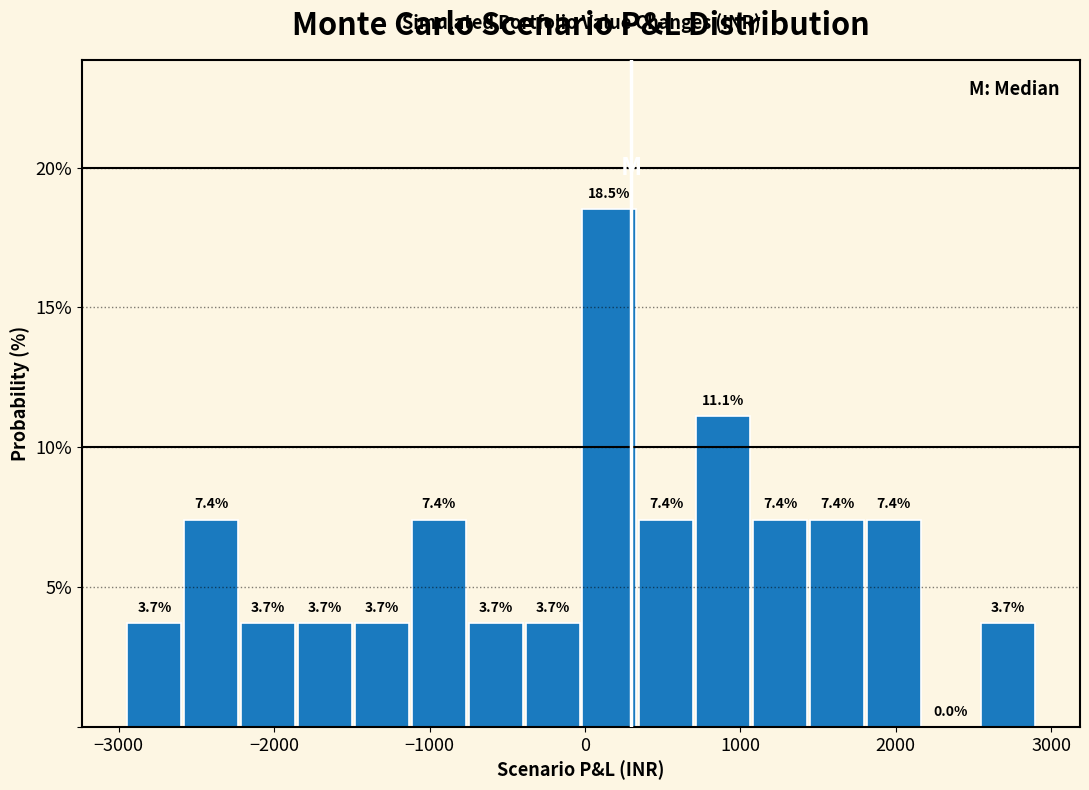

Read against the x-axis, roughly where is the centre of the tallest bar?

200